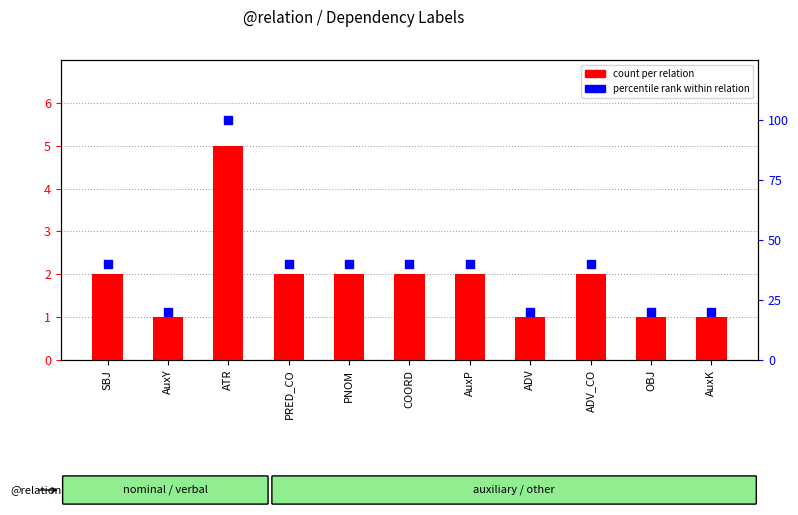

What are all the series names shown in the legend?

count per relation, percentile rank within relation